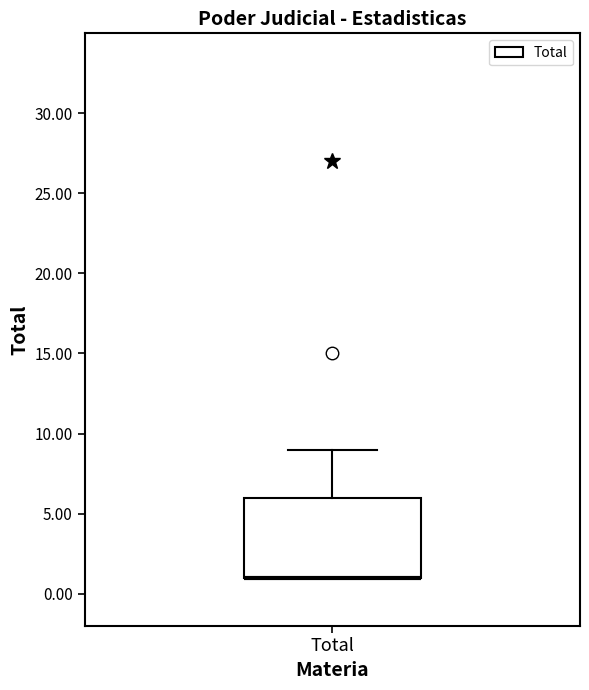

Read this box plot against the y-axis: the position of the median line, the range covered by the box, and the ends of both whiskers. The values are not printed on the chart, so give them approximately, as read against the axis.

median 1 (drawn on the box's lower edge), box 1 to 6, whiskers 1 to 9